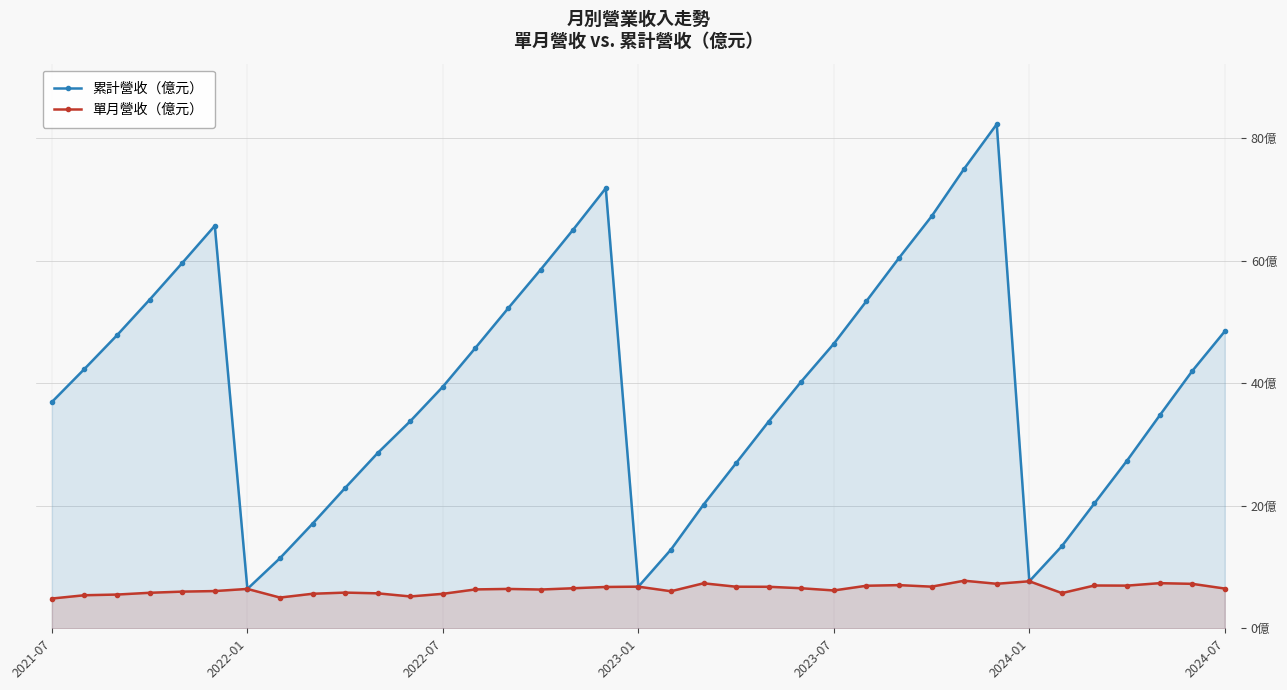

Is the value of 累計營收（億元） at 13 greater than the value of 單月營收（億元） at 13?

Yes